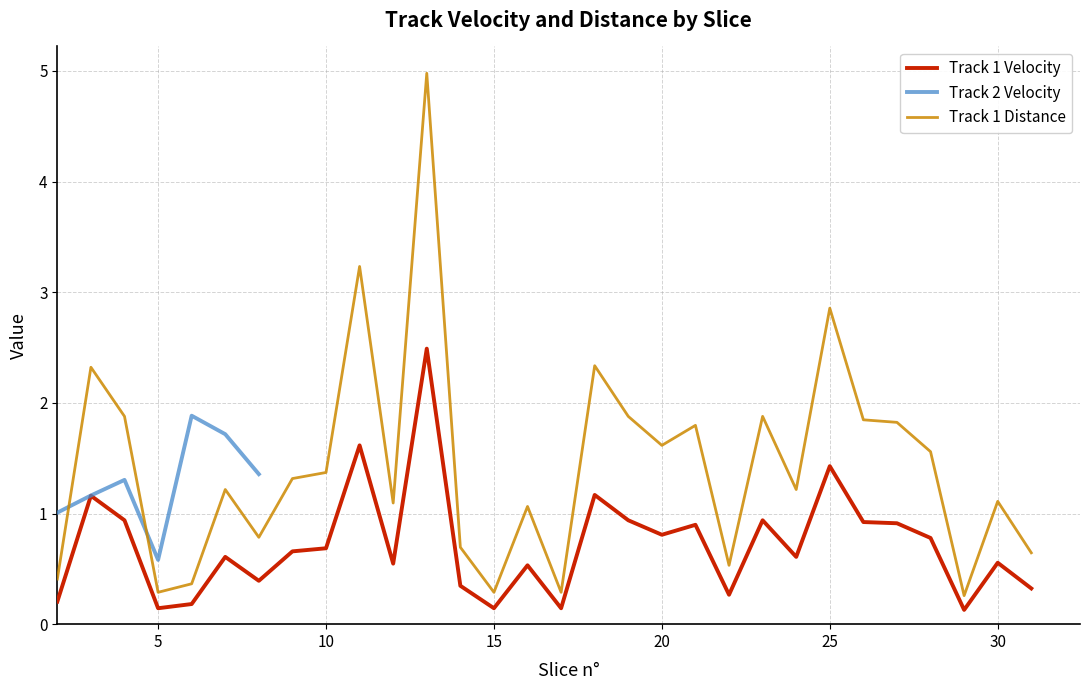

Which has a higher value, 22 or 25?

25